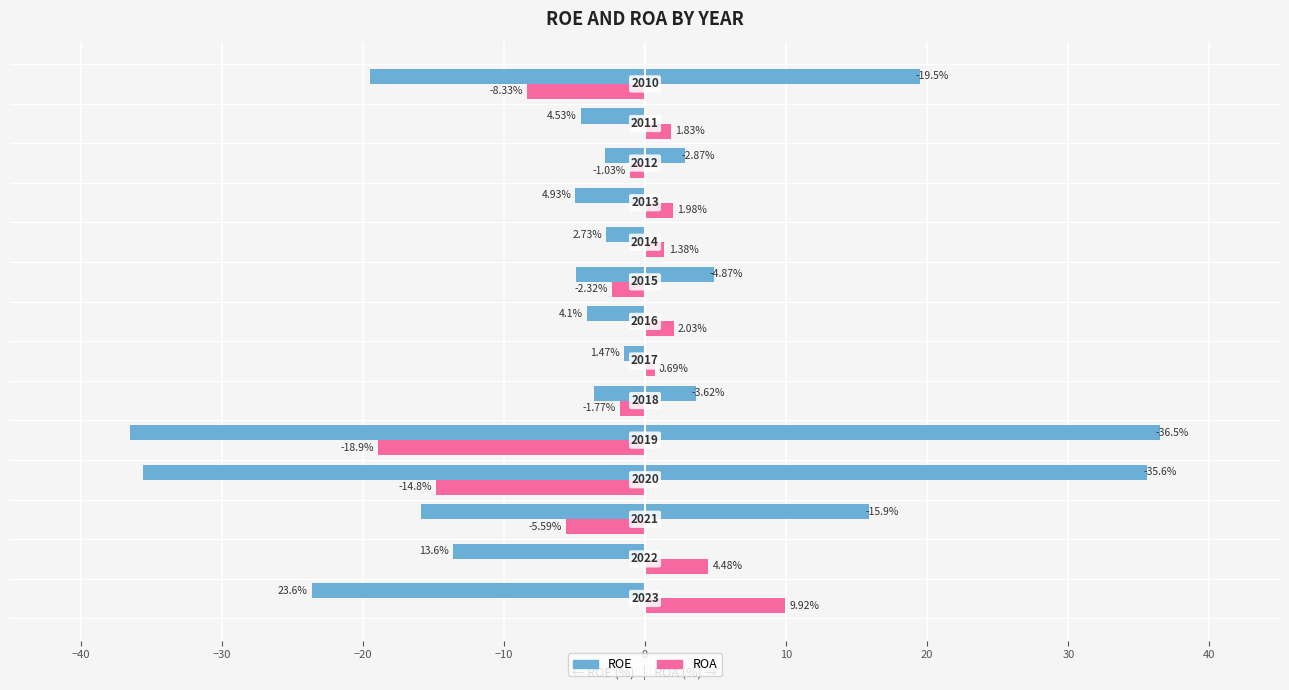

What position from the left is 10?

7